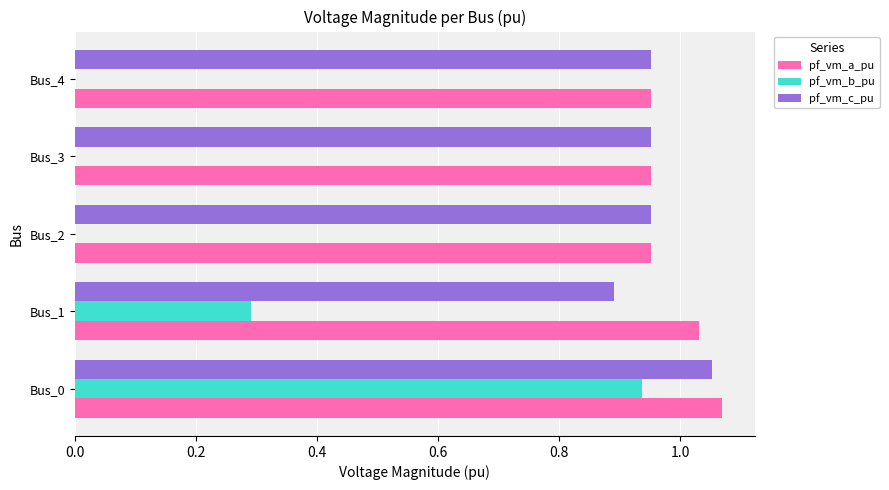

Is it true that pf_vm_a_pu equals 1.6 at Bus_2?

False